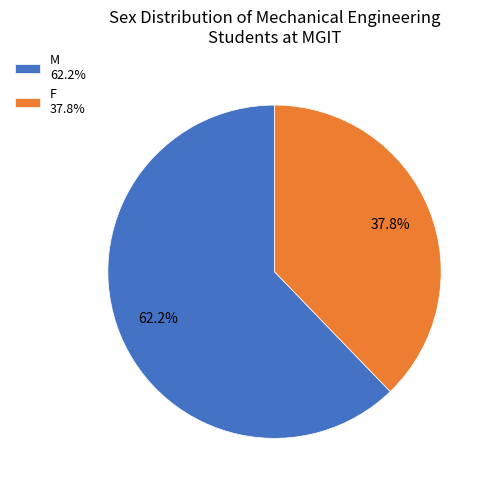

Is there a majority slice in this chart?

Yes